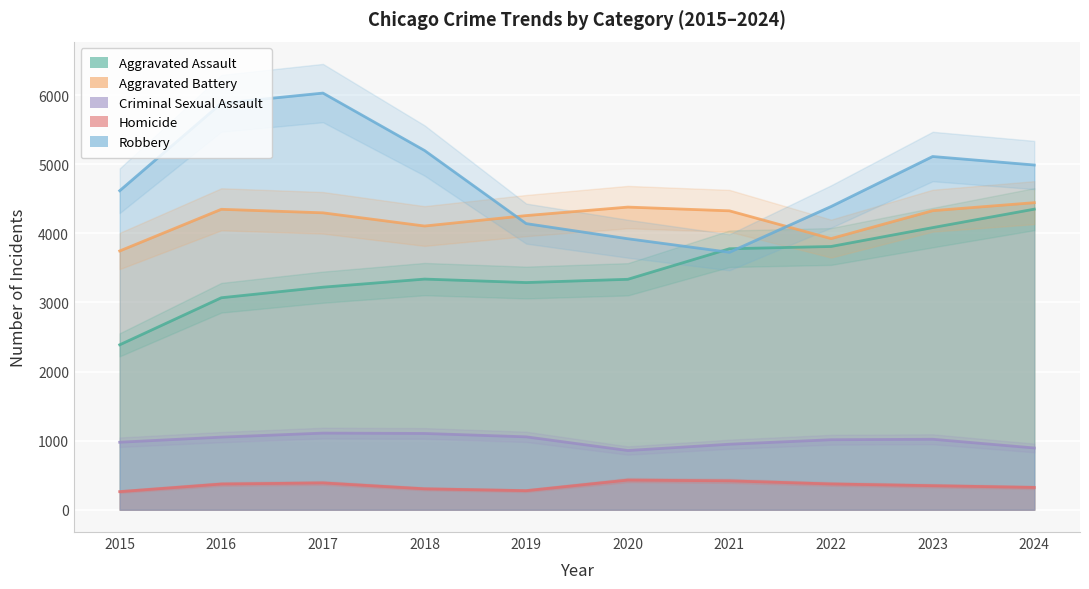

True or false: Aggravated Assault and Homicide cross at least once.

False